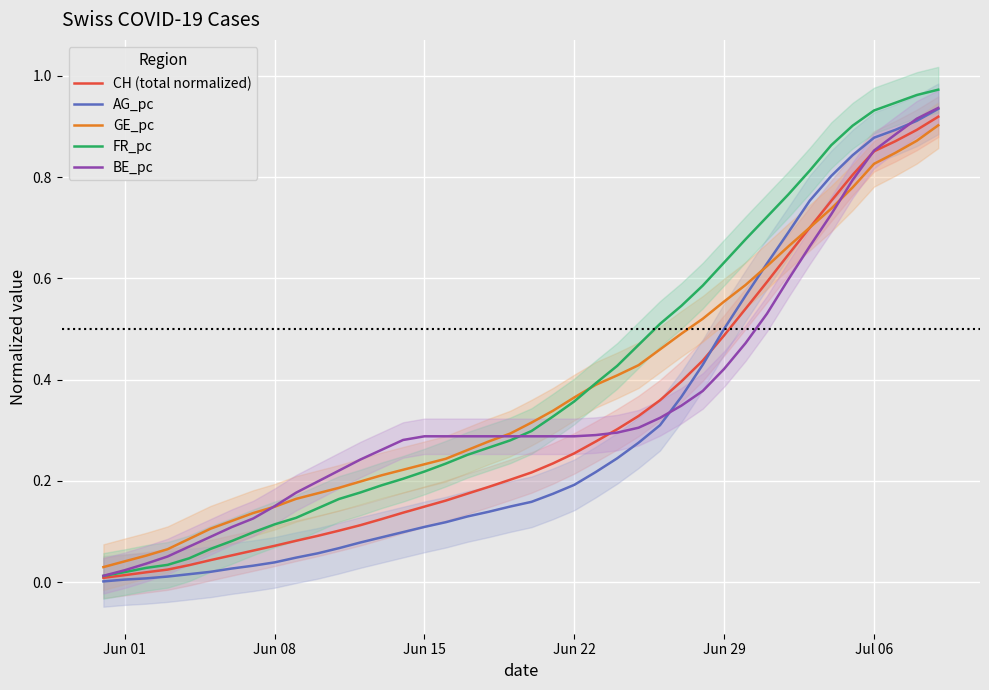

True or false: BE_pc has a value of 0.1 at Jun 22.

False